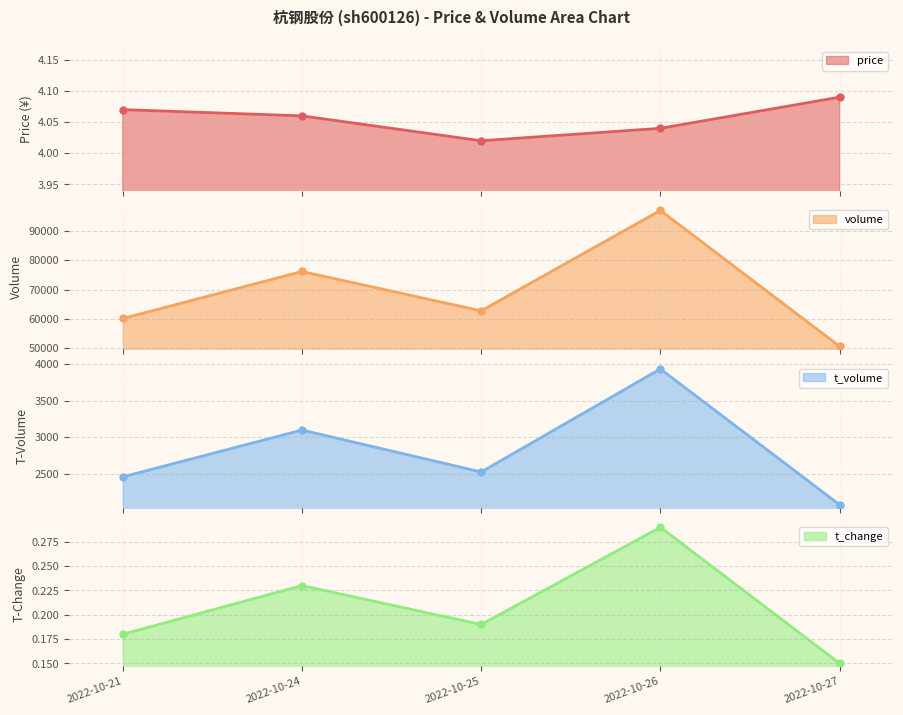

Is it true that price equals 6.4 at 2022-10-25?

False